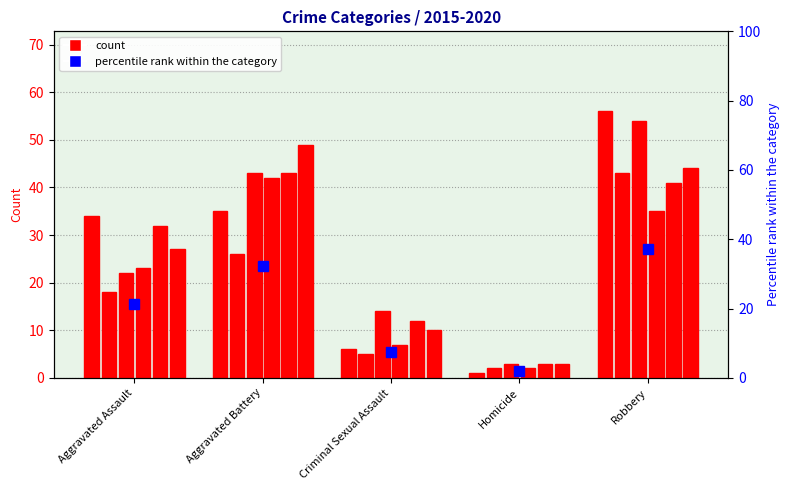

Which has a higher value, Aggravated Battery or Homicide?

Aggravated Battery